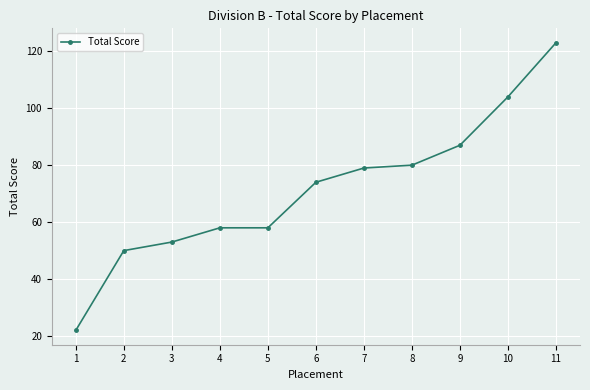

What is the minimum value shown in the chart?

22